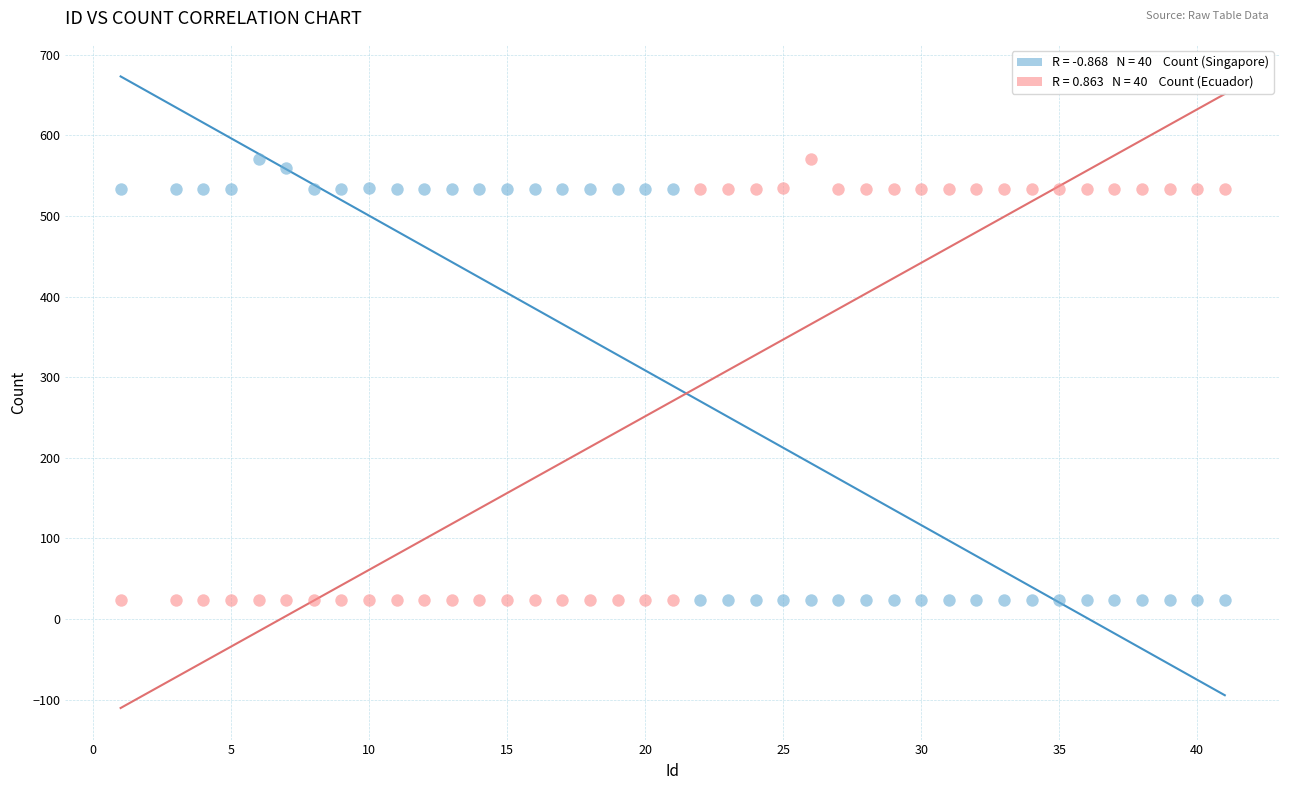

Across all data points, what is the range of Y values (max minus min)?

547